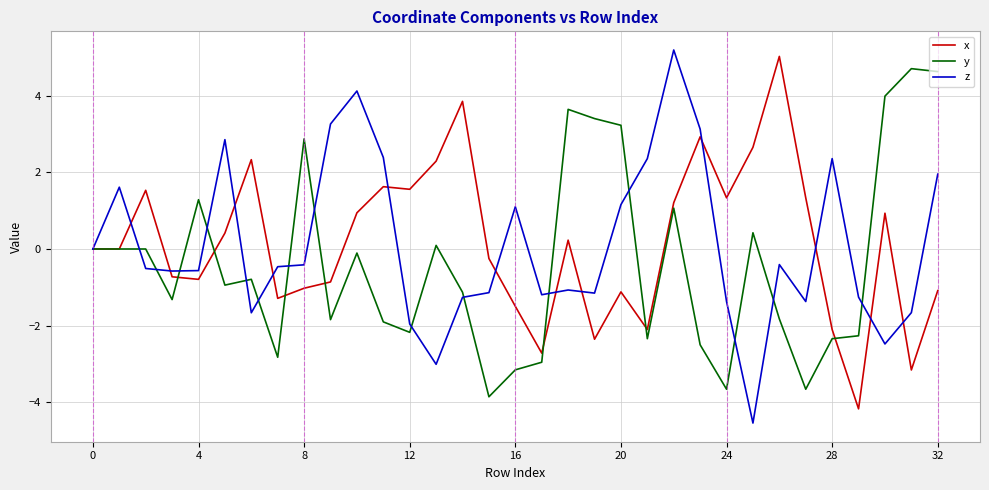

What is the minimum value for z?

-4.5